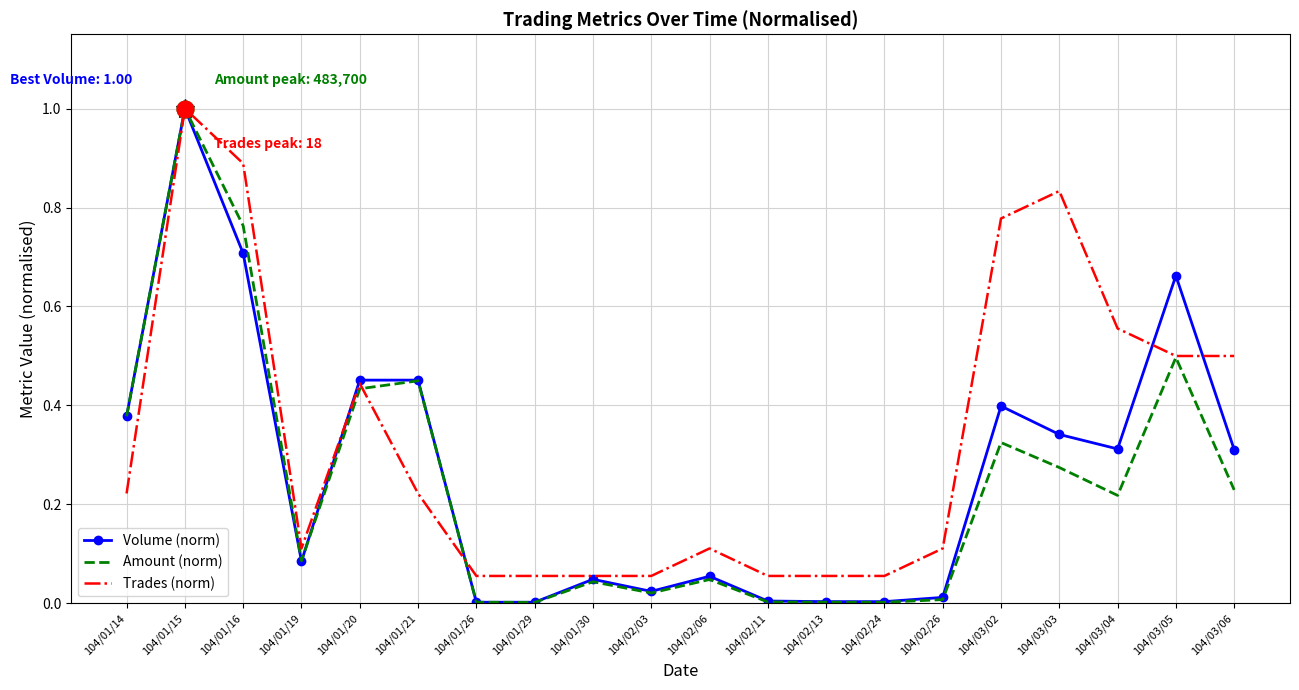

Between 104/01/14 and 104/01/20, which series saw the biggest shift?

Trades (norm)